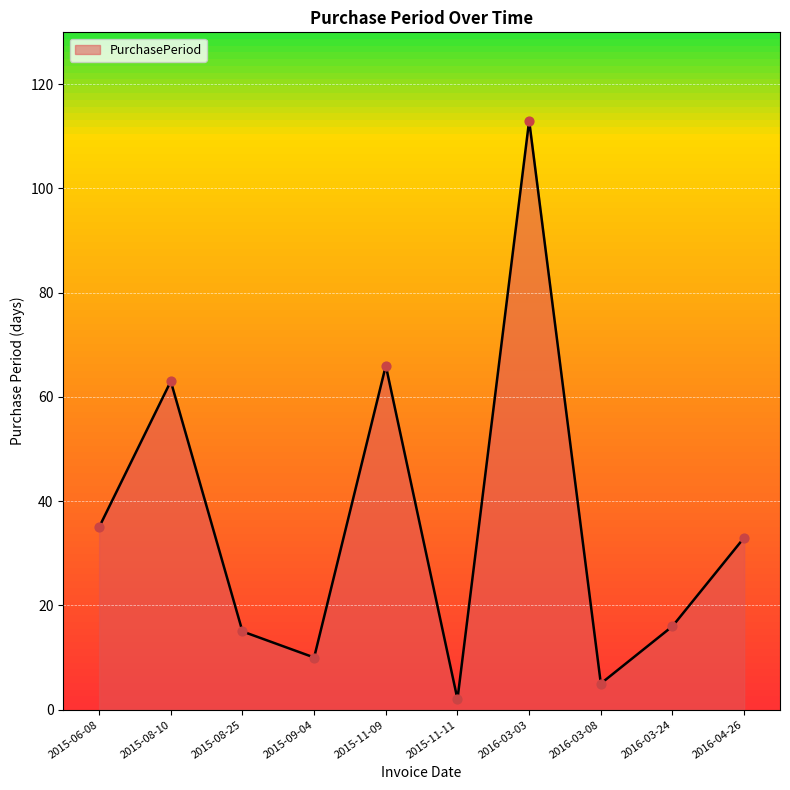

What is the ratio of the value at 2015-08-10 to the value at 2016-03-08?

12.6